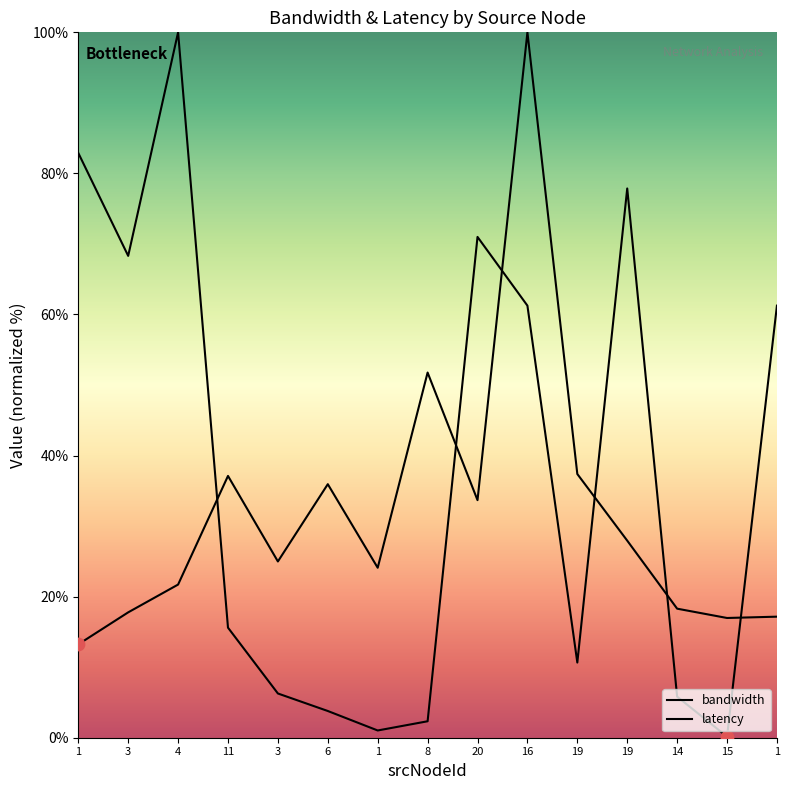

Which series reaches the minimum Y coordinate?

bandwidth